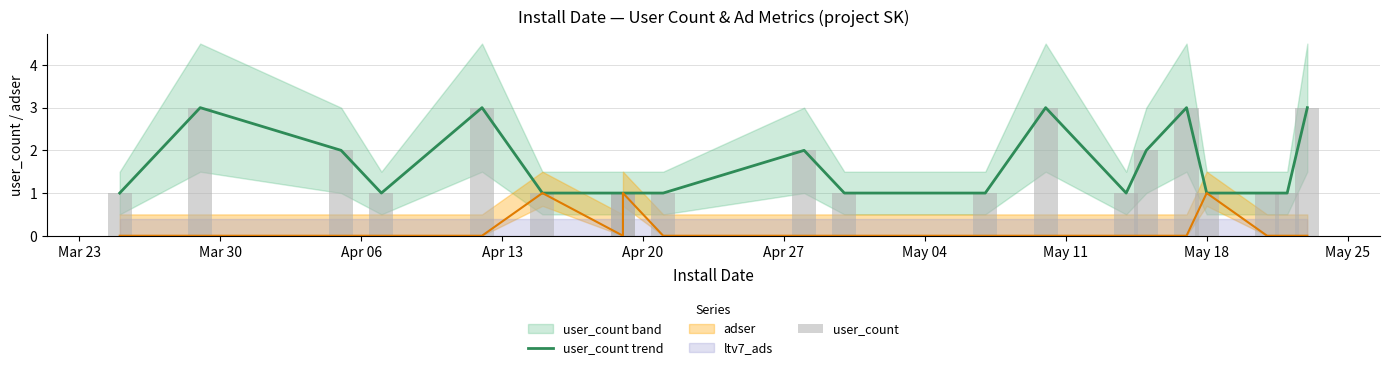

Are the bars grouped side by side (vs. stacked)?

Yes